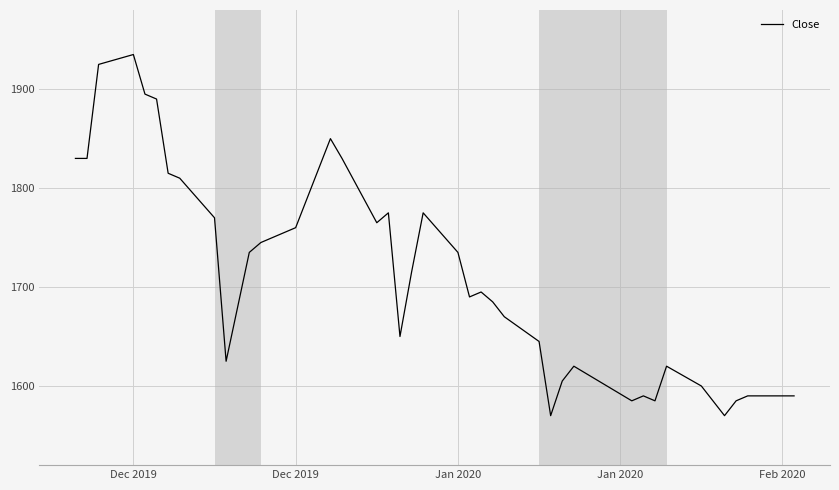

What is the difference between the second highest and minimum values?

355